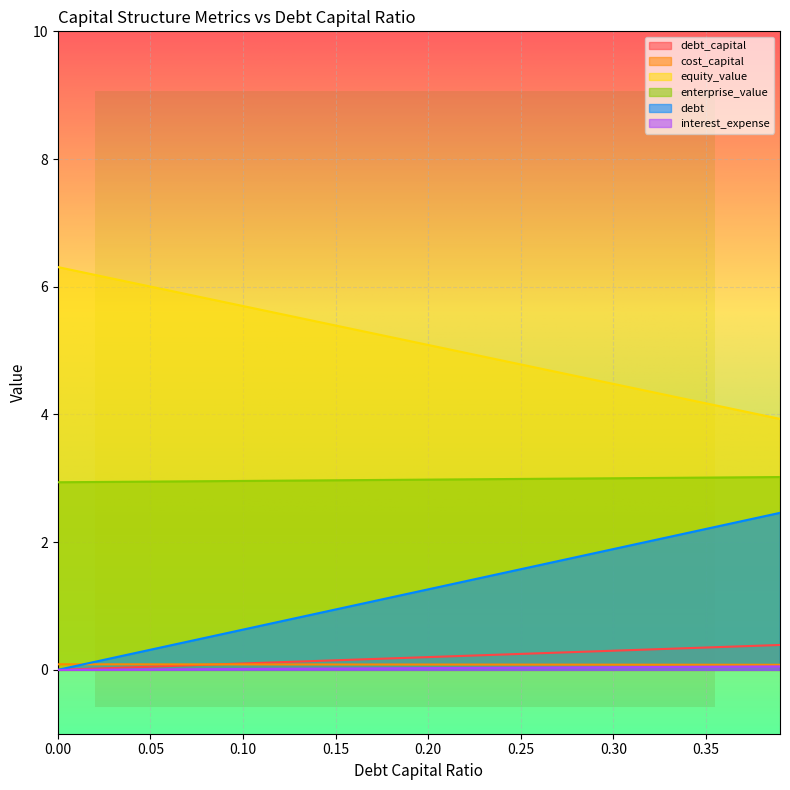

Count the number of data series in this chart.

6